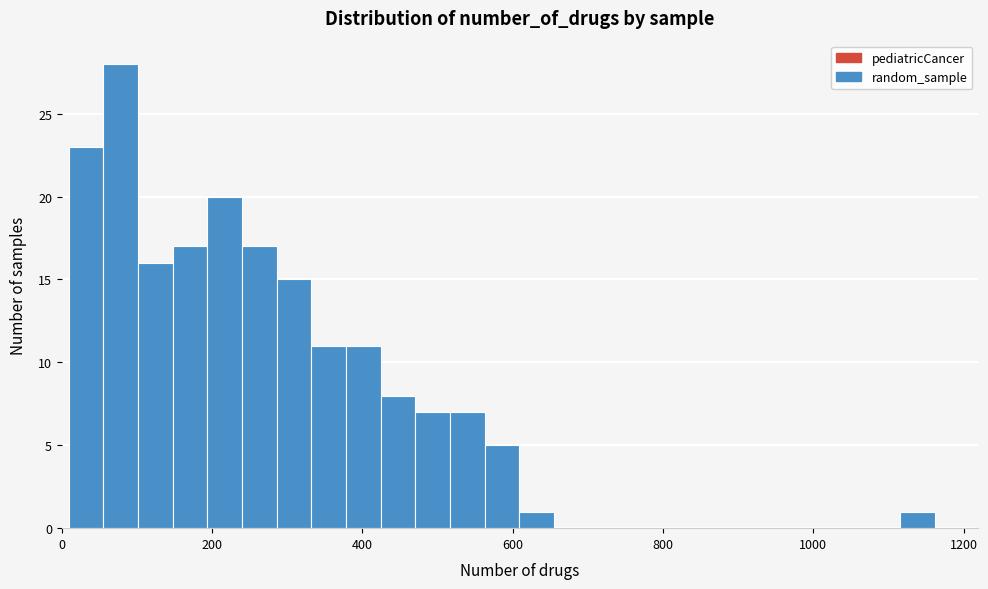

Around what value on the x-axis is the tallest bar? Give the approximate position of its centre, as read against the axis.

80